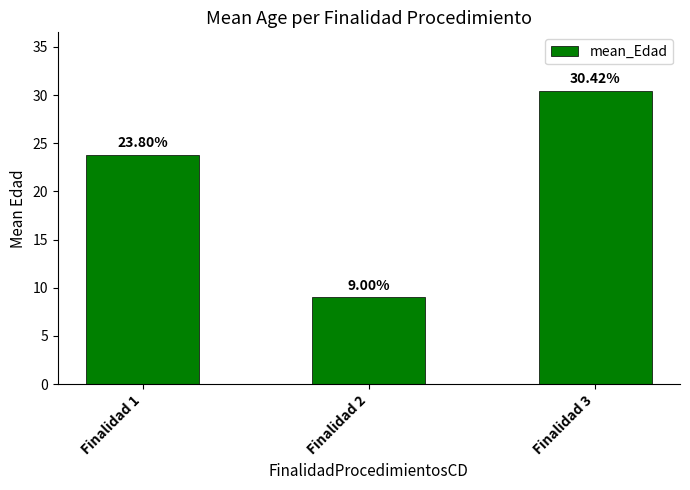

At which label is the value closest to 19?

Finalidad 1